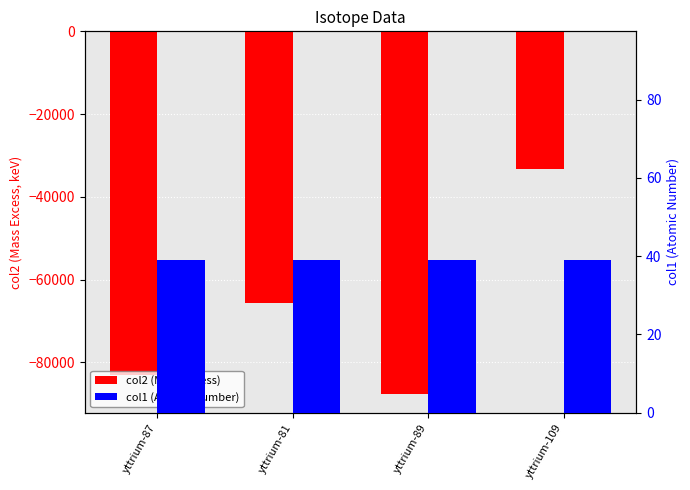

How many bars are there in each group?

2